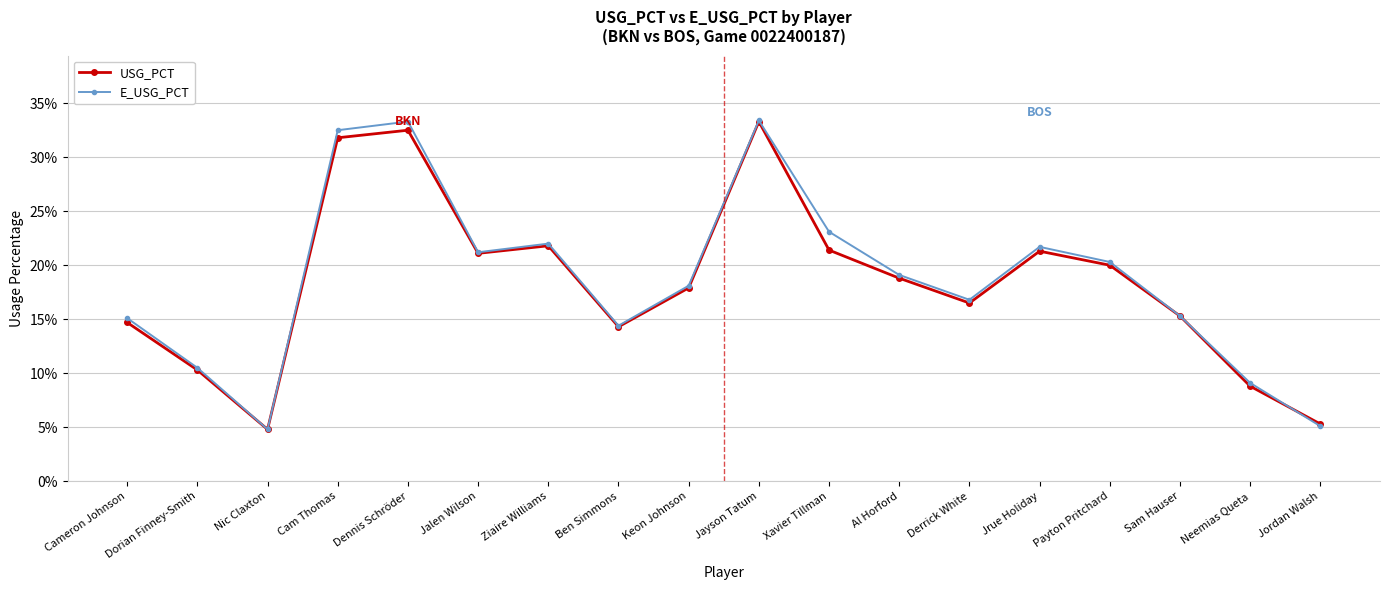

What position from the right is Al Horford?

7